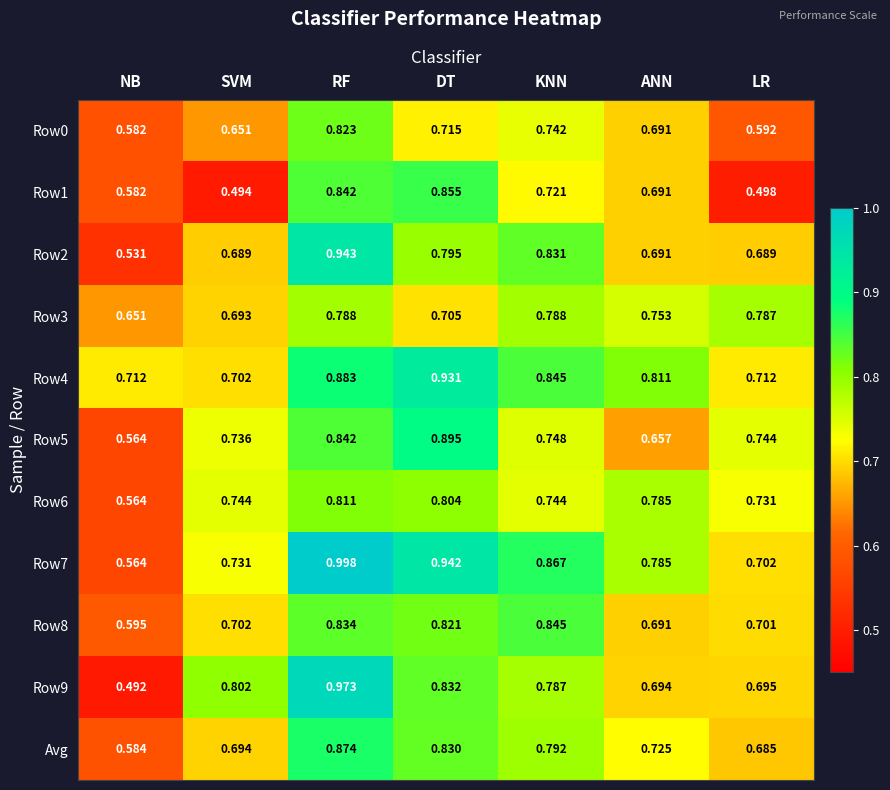

What is the difference between the highest and lowest values at RF?

0.2